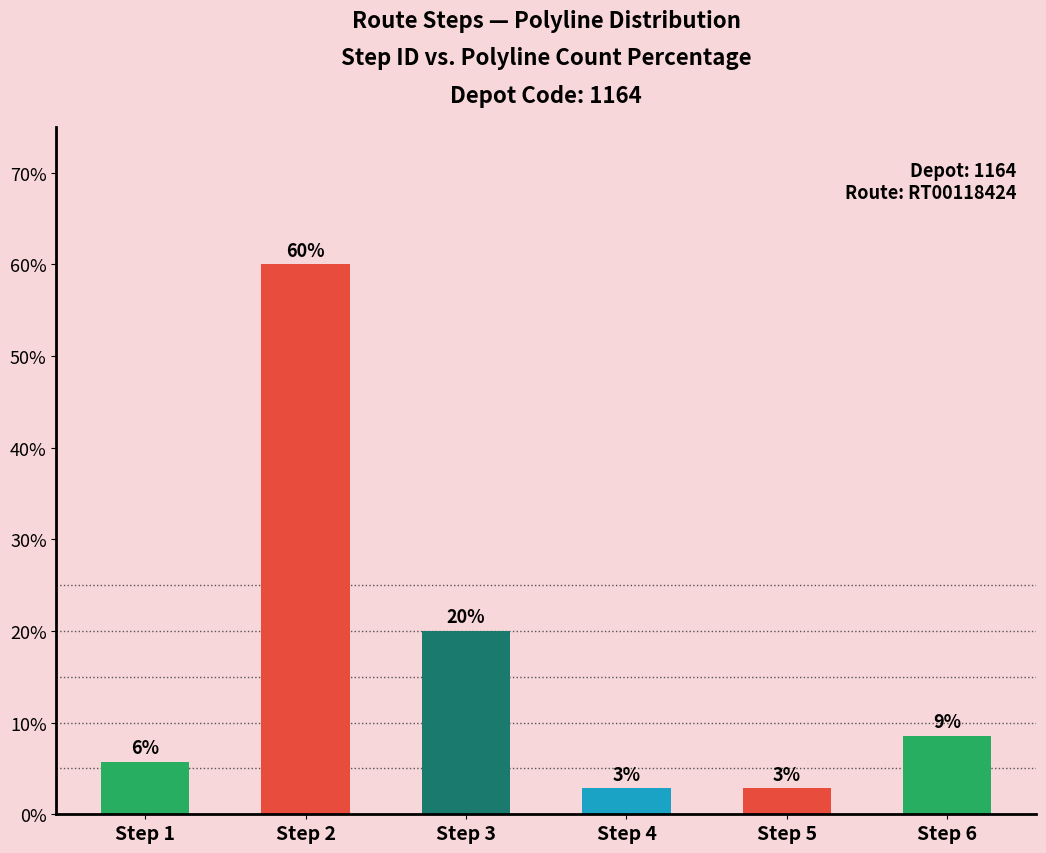

Does the chart contain stacked bars?

No